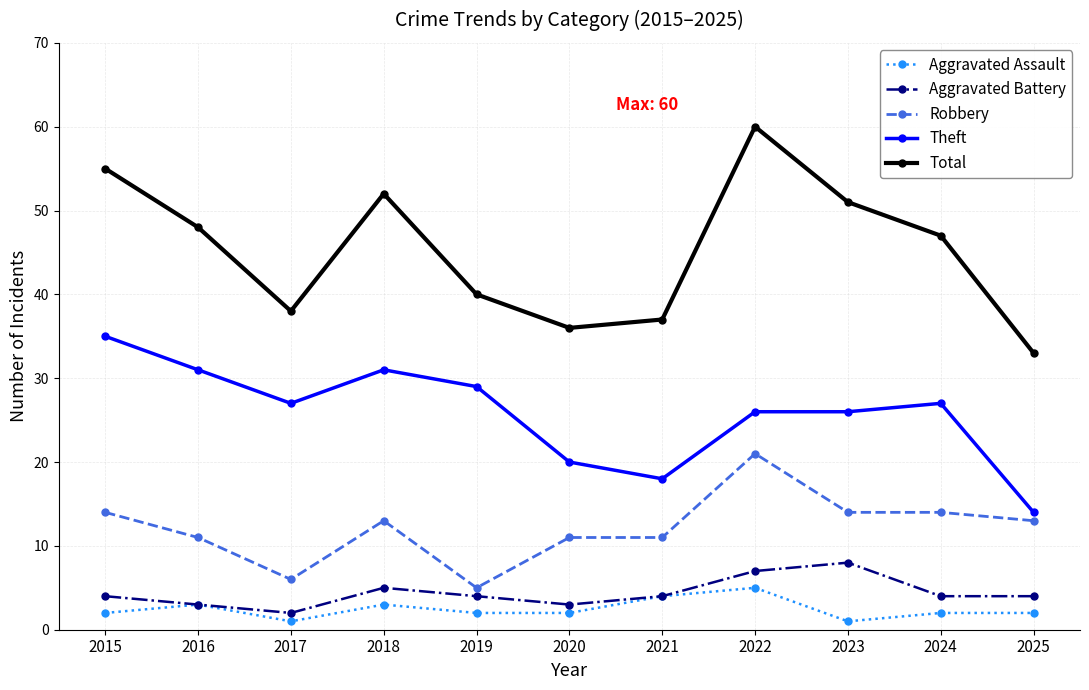

The Robbery series shows 5 at 2016. True or false?

False